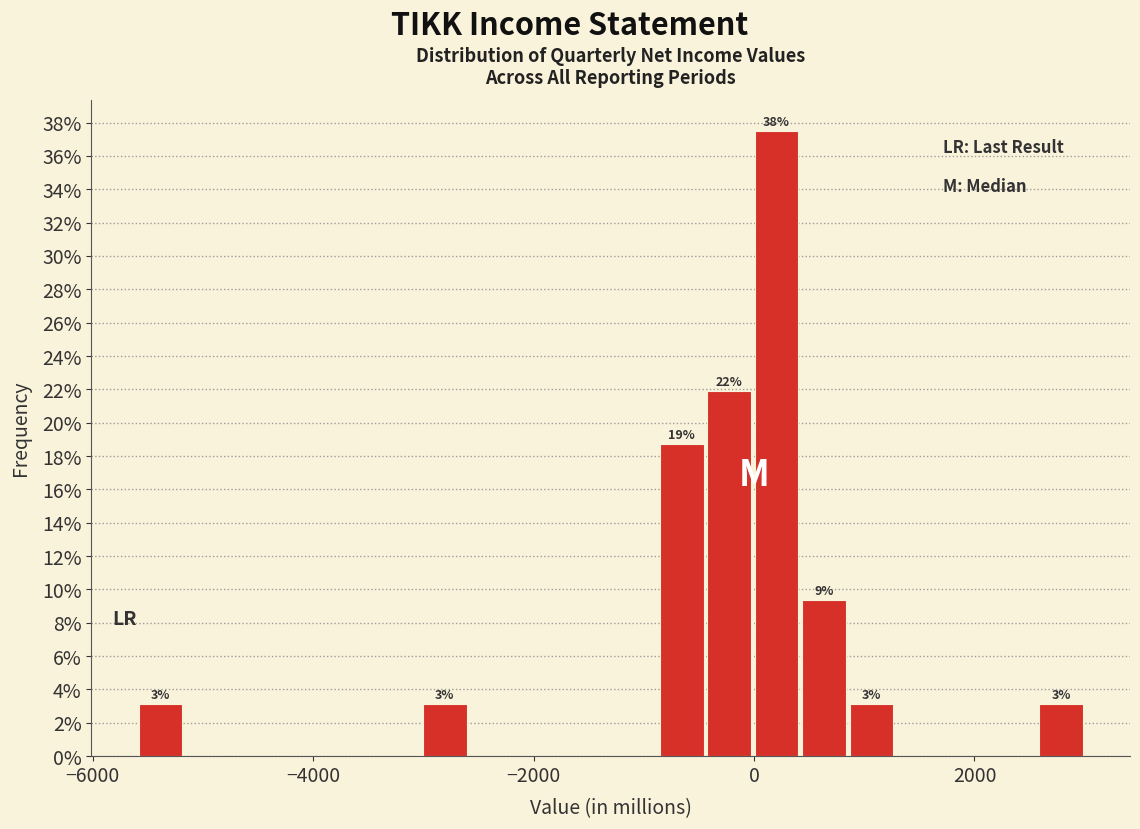

Around what value on the x-axis is the tallest bar? Give the approximate position of its centre, as read against the axis.

200